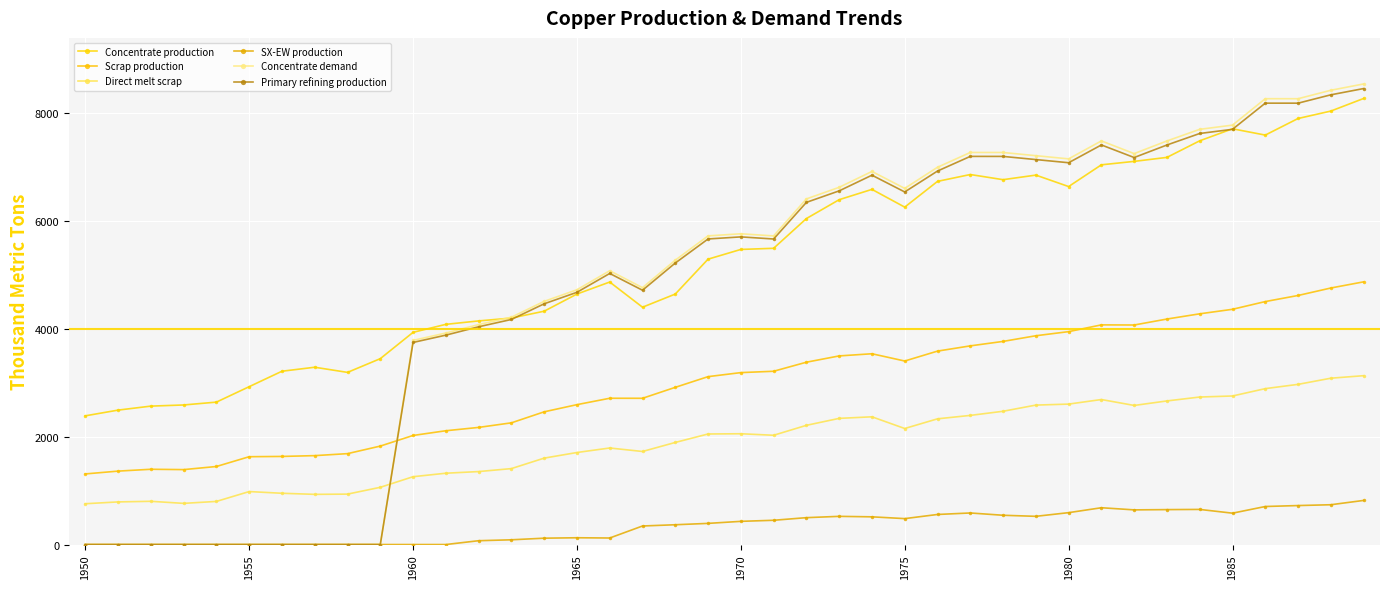

Which category has the highest value across all series?

39